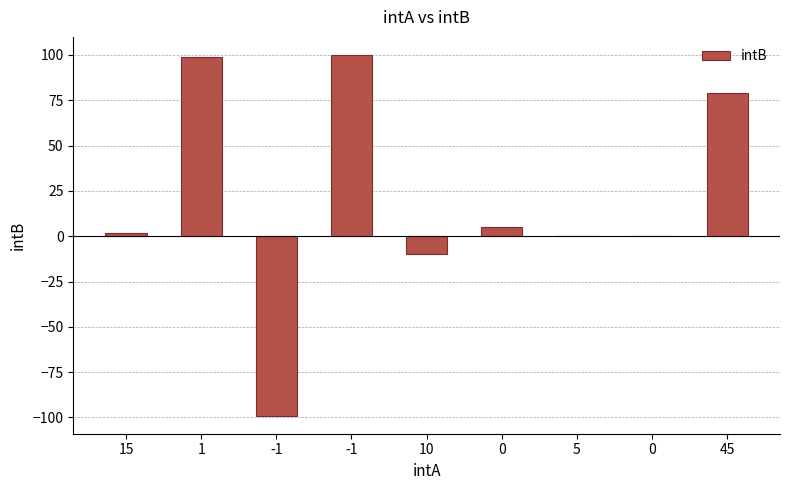

Reading left to right, what are all the values shown in this chart?

2	99	-99	100	-10	5	0	0	79